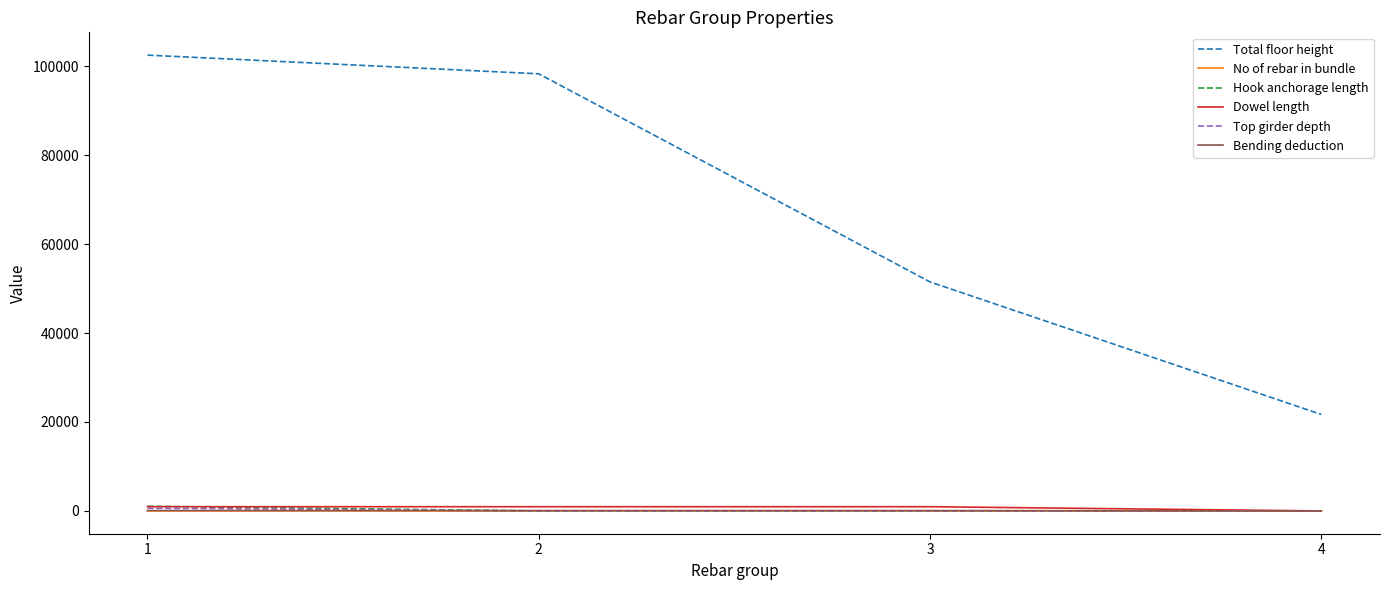

Which series has the largest range (max minus min)?

Total floor height